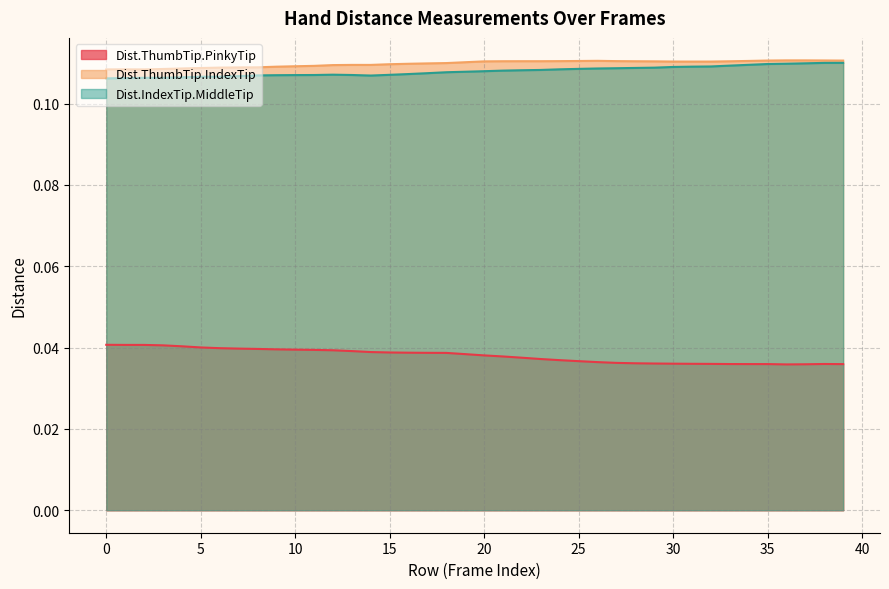

At which category does Dist.ThumbTip.PinkyTip reach its first local valley?

34